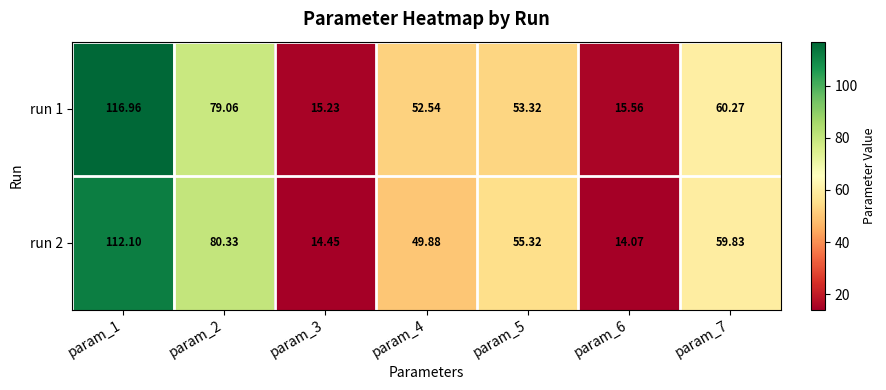

Which series has the widest spread of values?

run 1